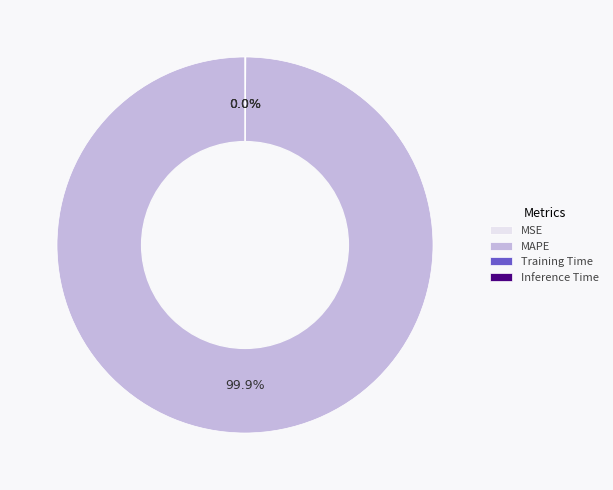

What is the largest slice in the pie chart?

MAPE